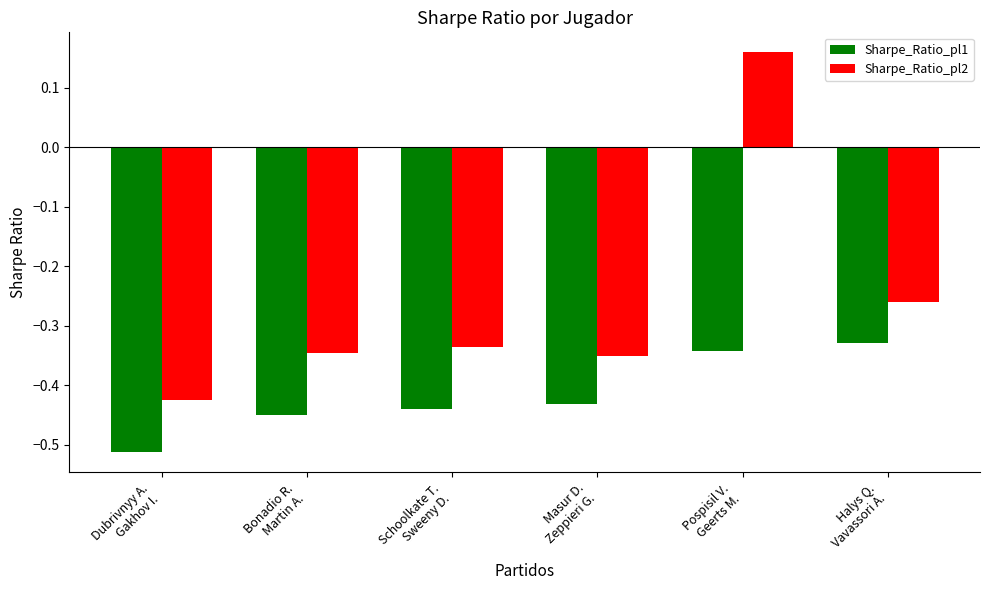

At Masur D.
Zeppieri G., list the series in order from smallest to largest.

Sharpe_Ratio_pl1, Sharpe_Ratio_pl2